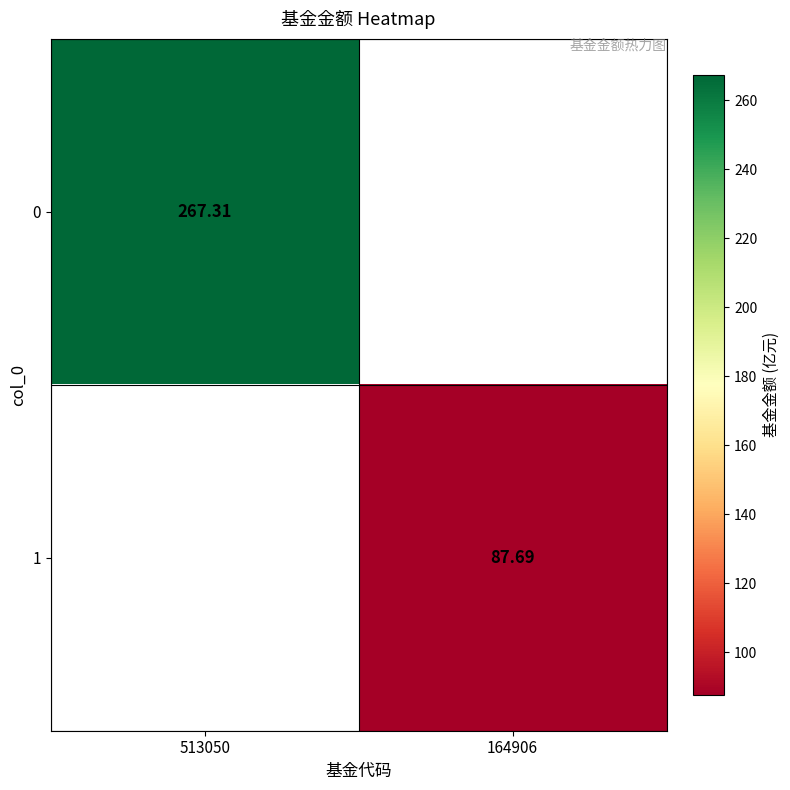

True or false: 0 has a value of 267.3 at 513050.

True